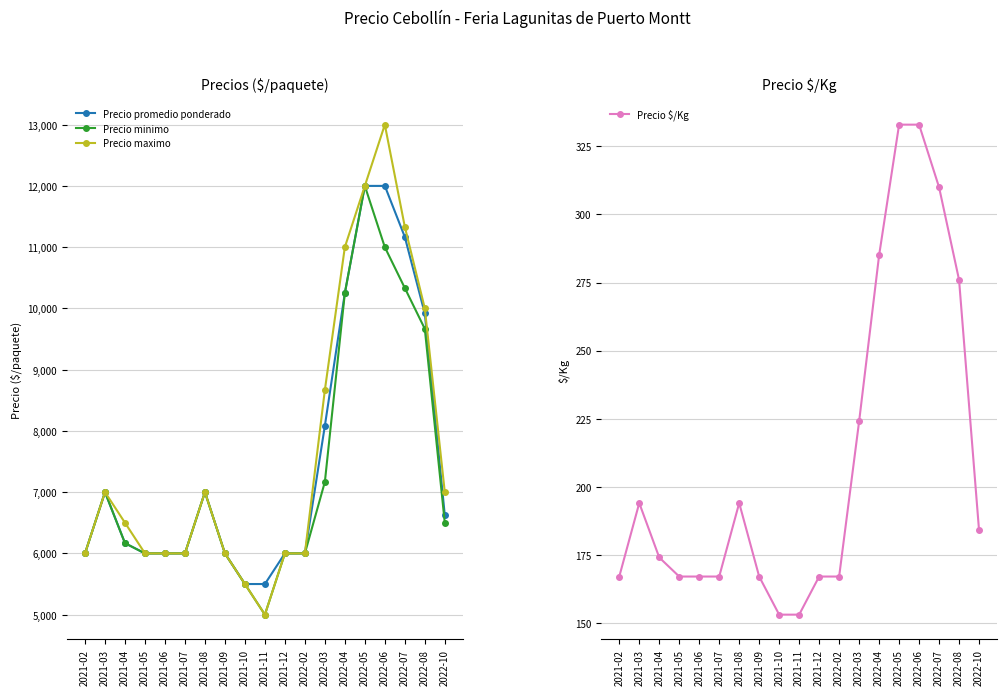

The Precio maximo series shows 5000 at 2021-11. True or false?

True